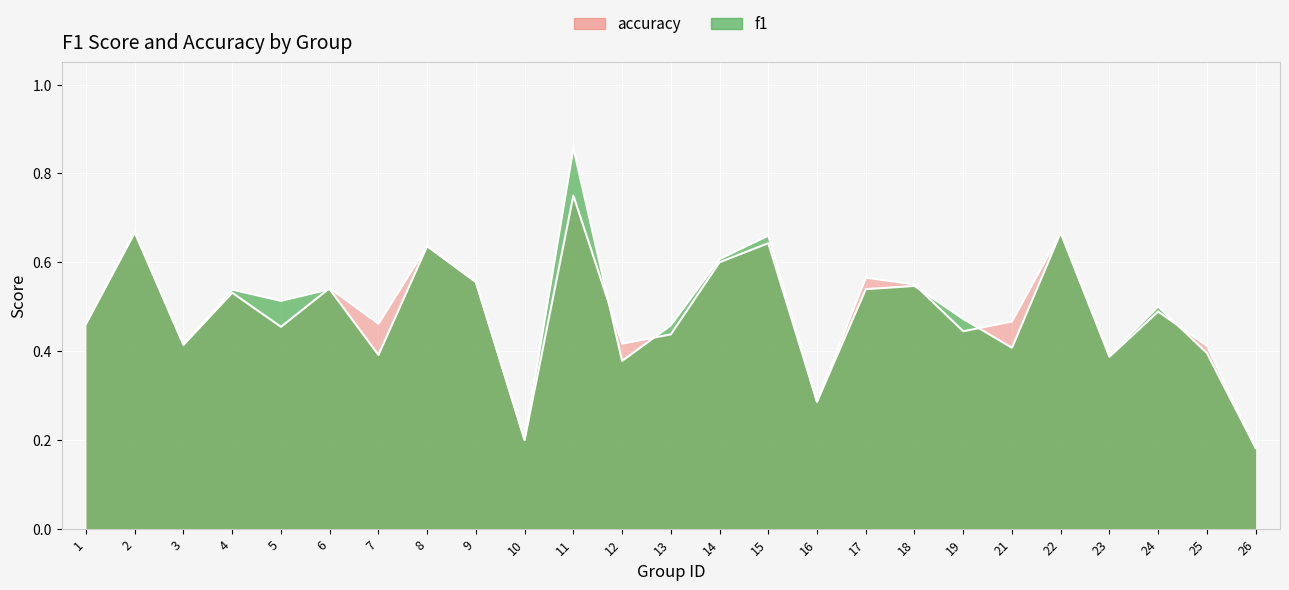

What is the average value of the f1 series?

0.5